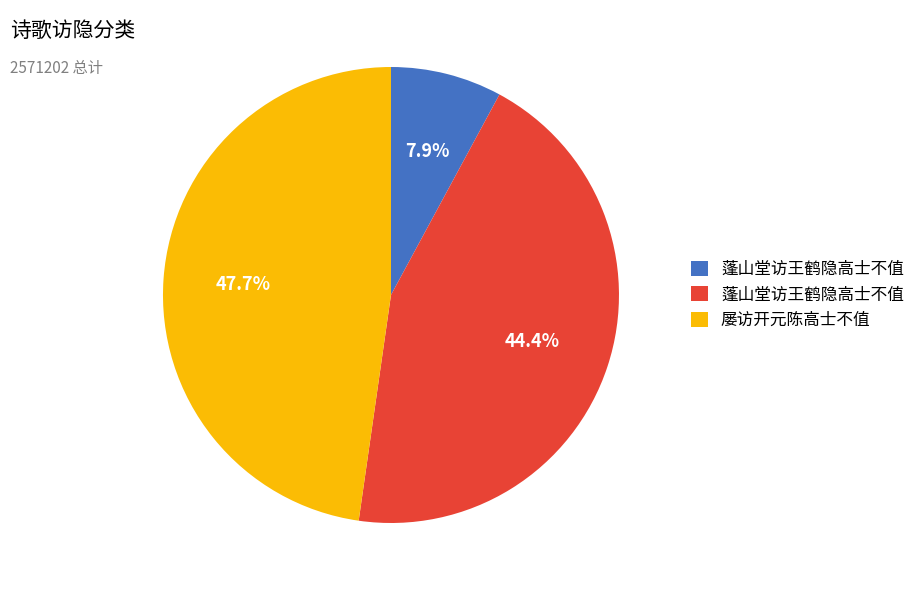

Is there a majority slice in this chart?

No